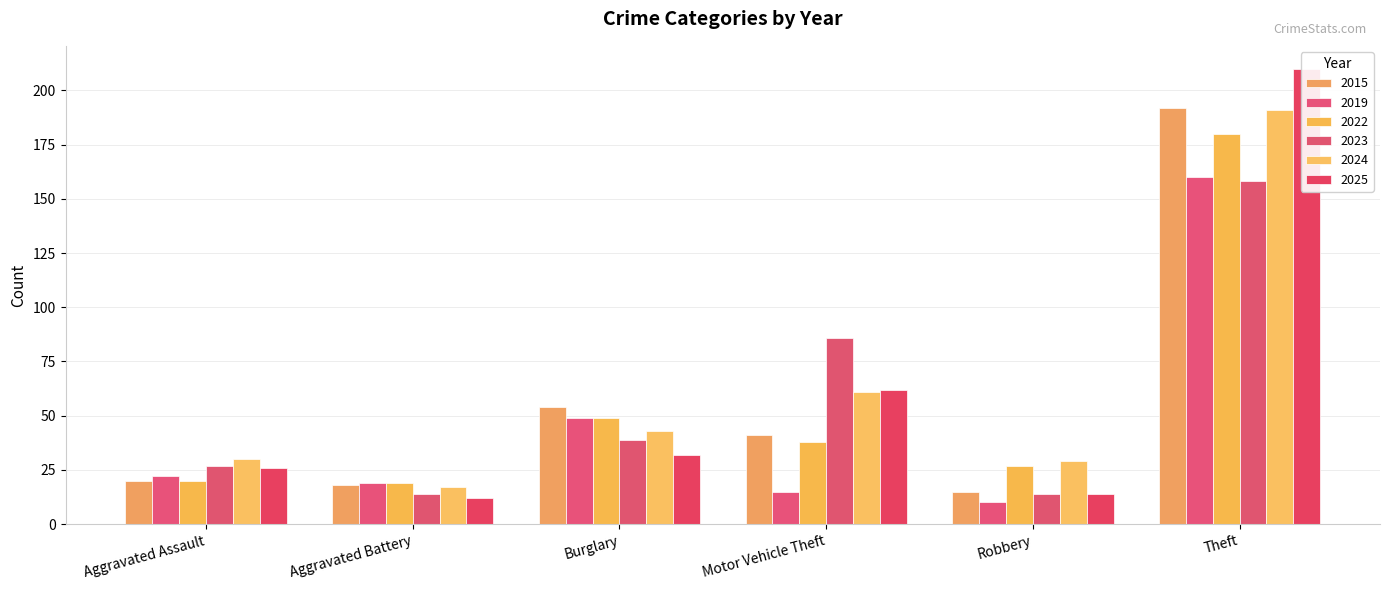

Does the chart contain any negative values?

No